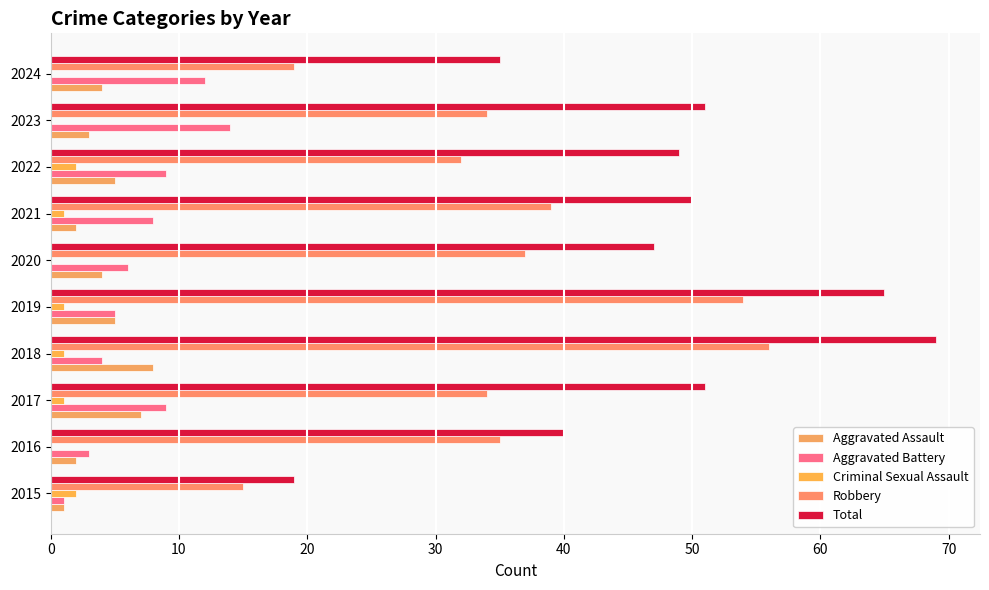

At which category is the sum across all series the highest?

2018